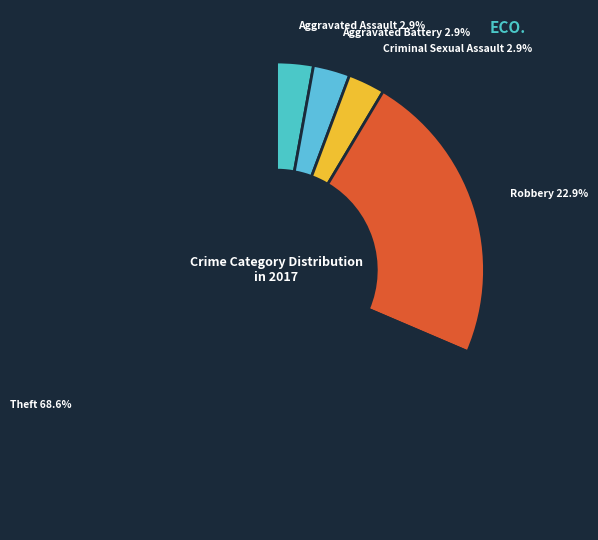

Is Criminal Sexual Assault 2.9% the majority of the pie?

No